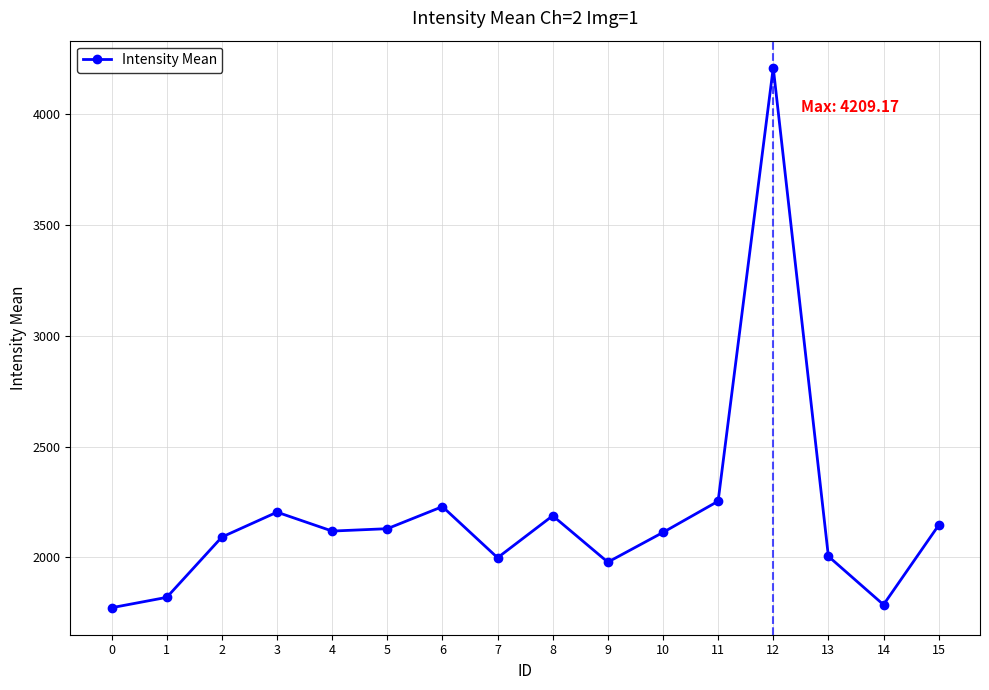

The value at 5 is 2866.9. True or false?

False